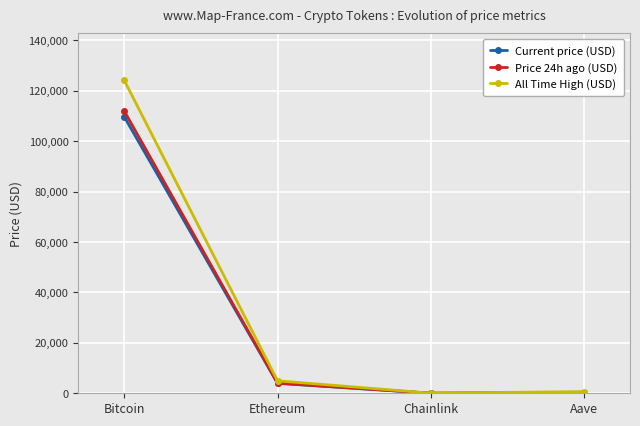

At which category is the sum across all series the highest?

Bitcoin